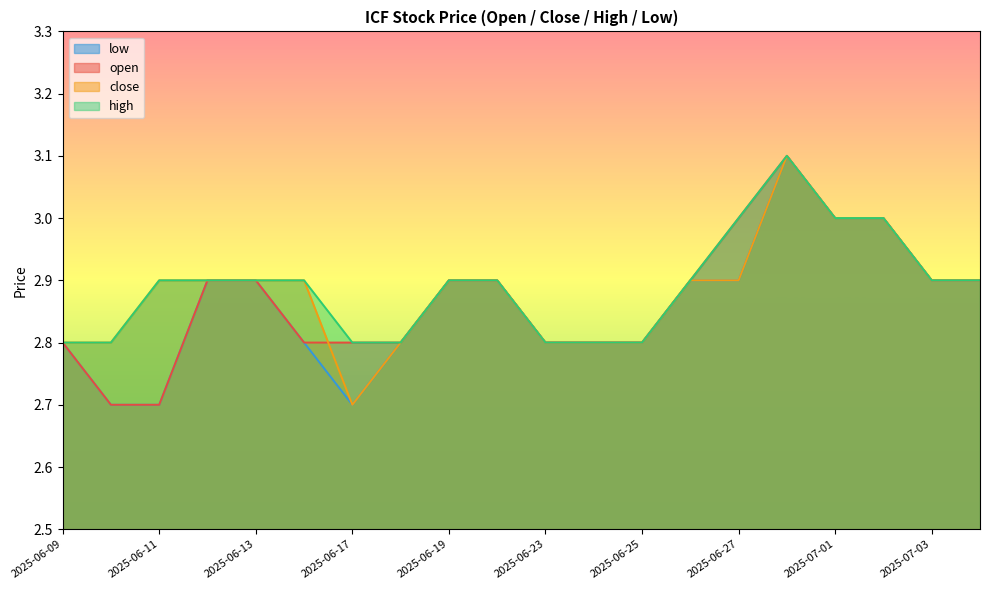

In close, how many points are lower than both neighbors (excluding endpoints)?

1